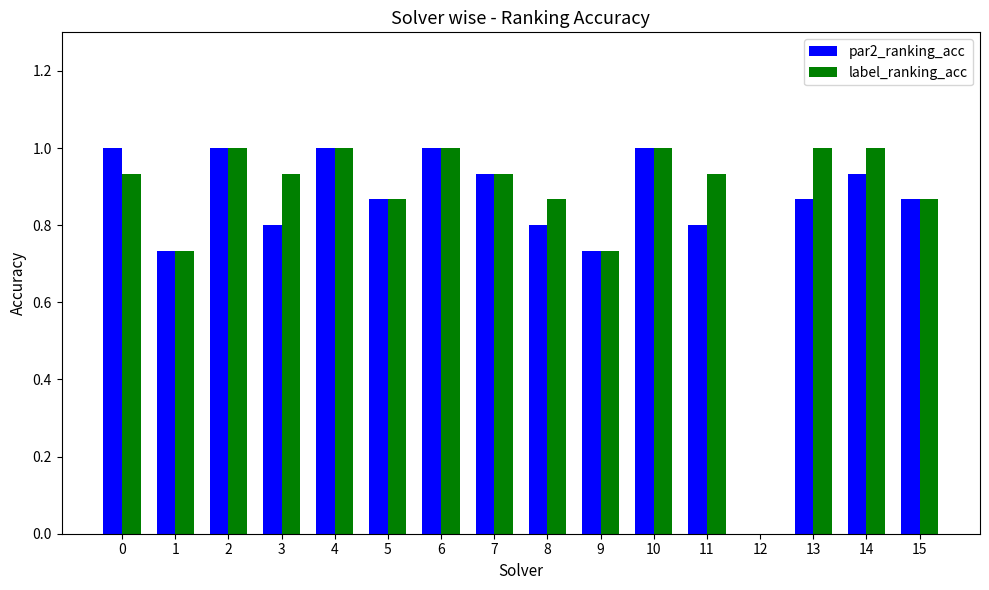

What is the total value across all series at 11?

1.7